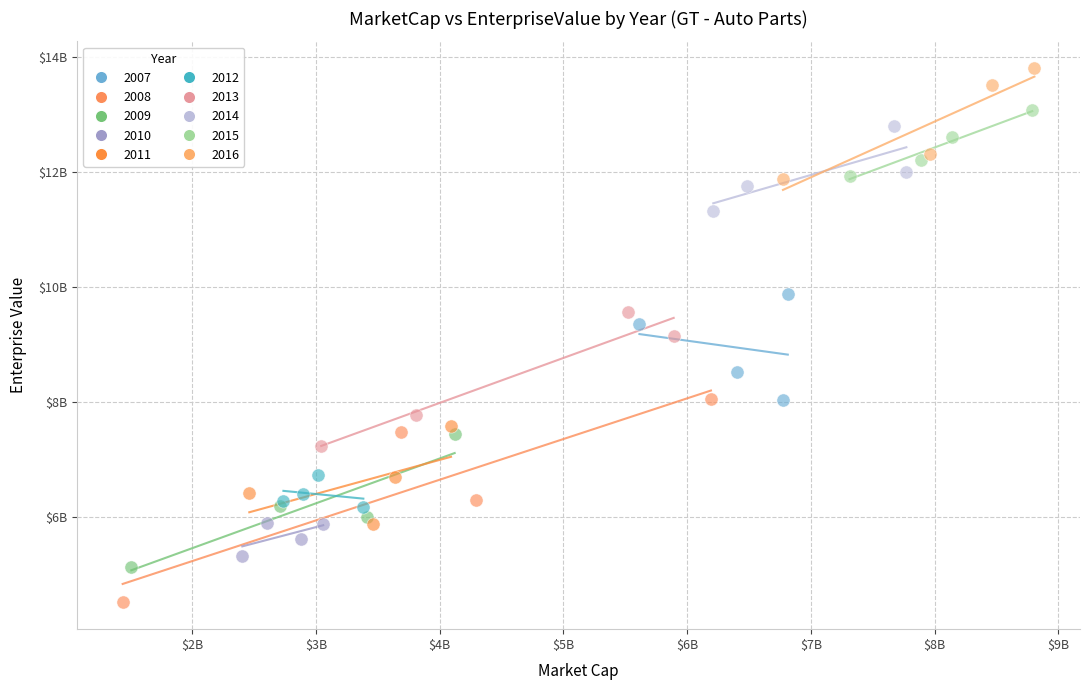

What are all the series names shown in the legend?

2007, 2008, 2009, 2010, 2011, 2012, 2013, 2014, 2015, 2016